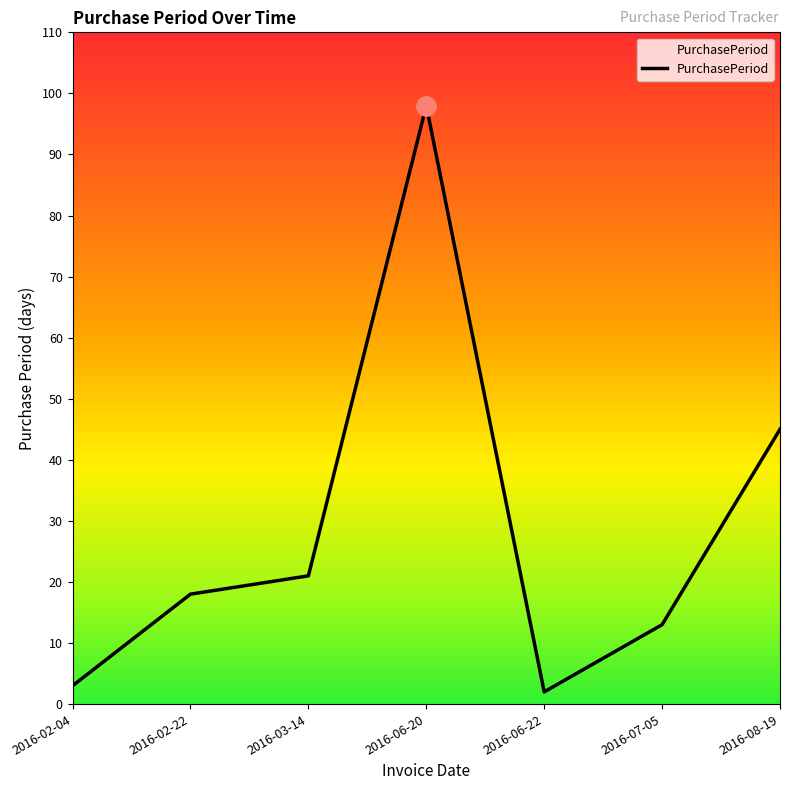

True or false: the data shows 67 at 2016-08-19.

False